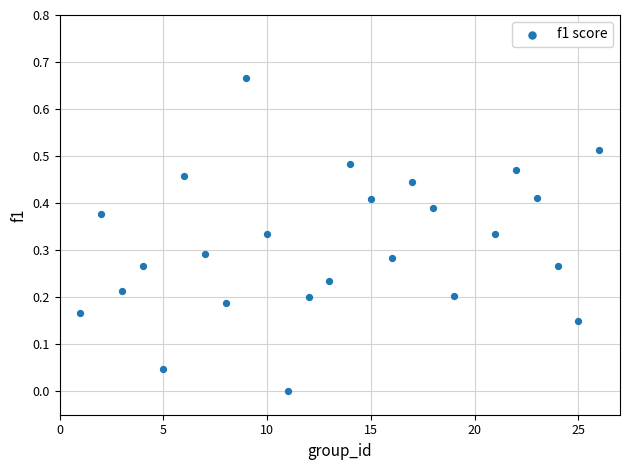

What is the range of X values (max minus min)?

25.0